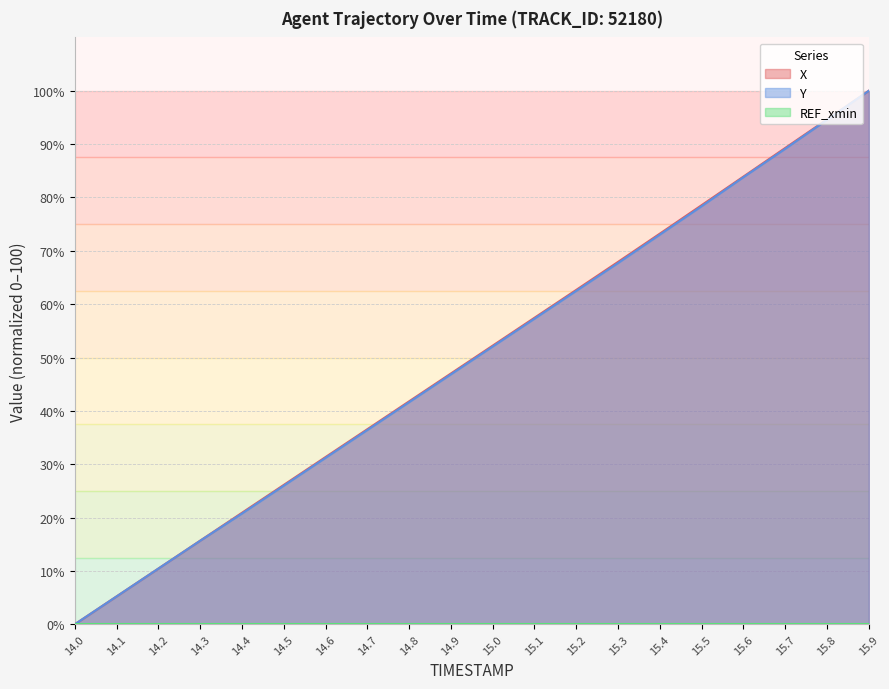

Which category has the highest value in the Y series?

15.9